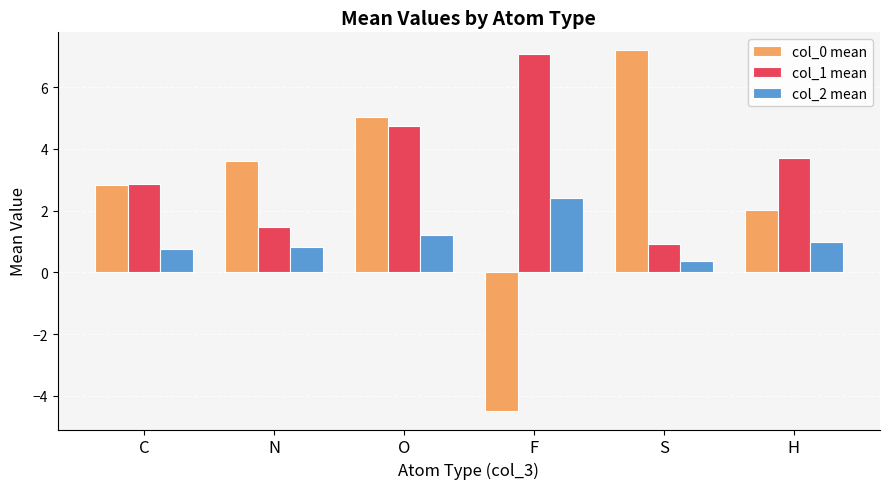

Which category has the highest value in the col_1 mean series?

F